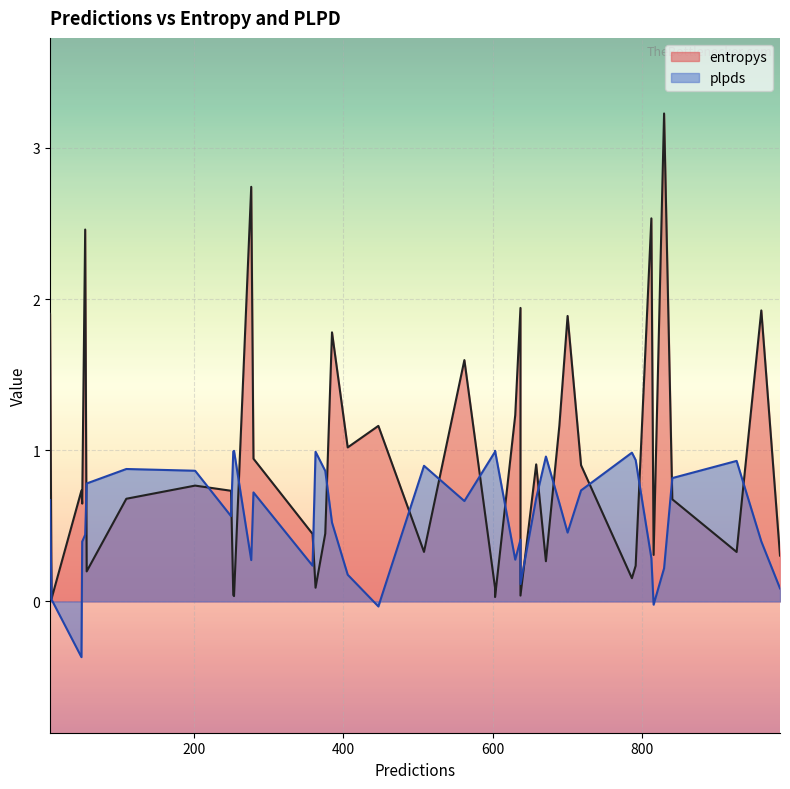

What is the sum of the entropys values at 363 and 791?

0.3